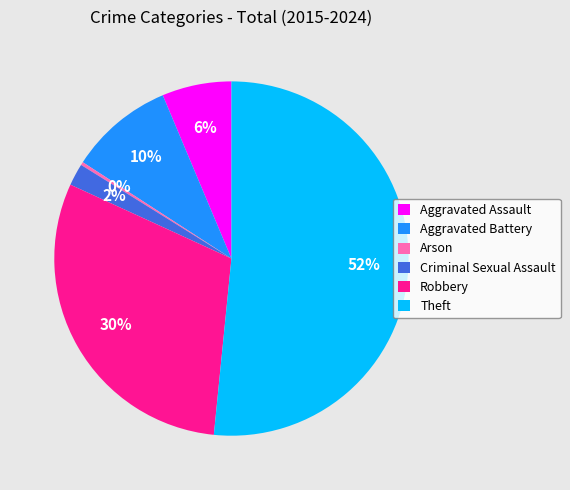

To the nearest percent, what is the average slice percentage?

17%